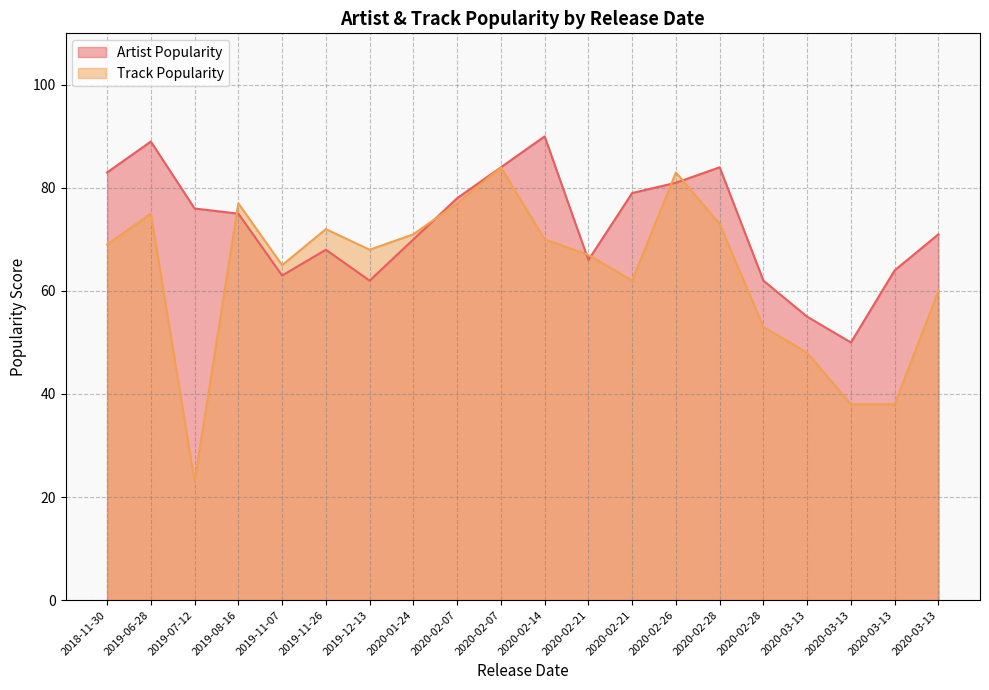

What are all the series names shown in the legend?

Artist Popularity, Track Popularity